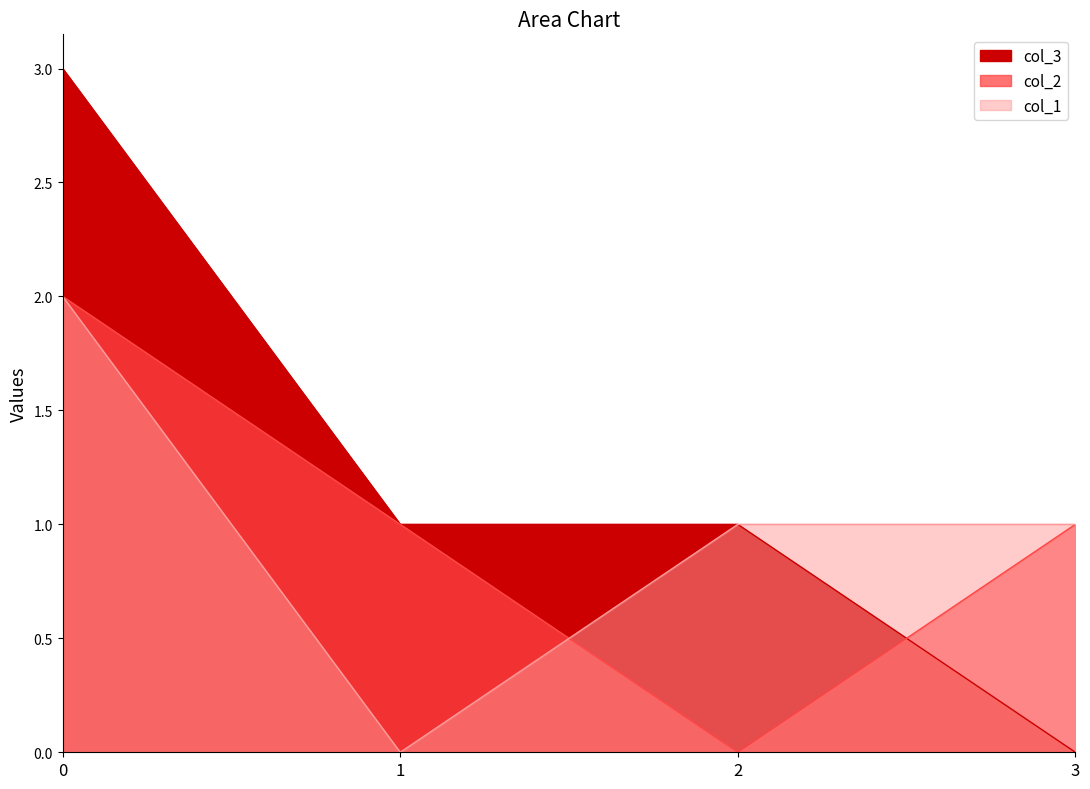

Reading right to left, transcribe all the data shown in this chart.

col_3: 0	1	1	3
col_2: 1	0	1	2
col_1: 1	1	0	2